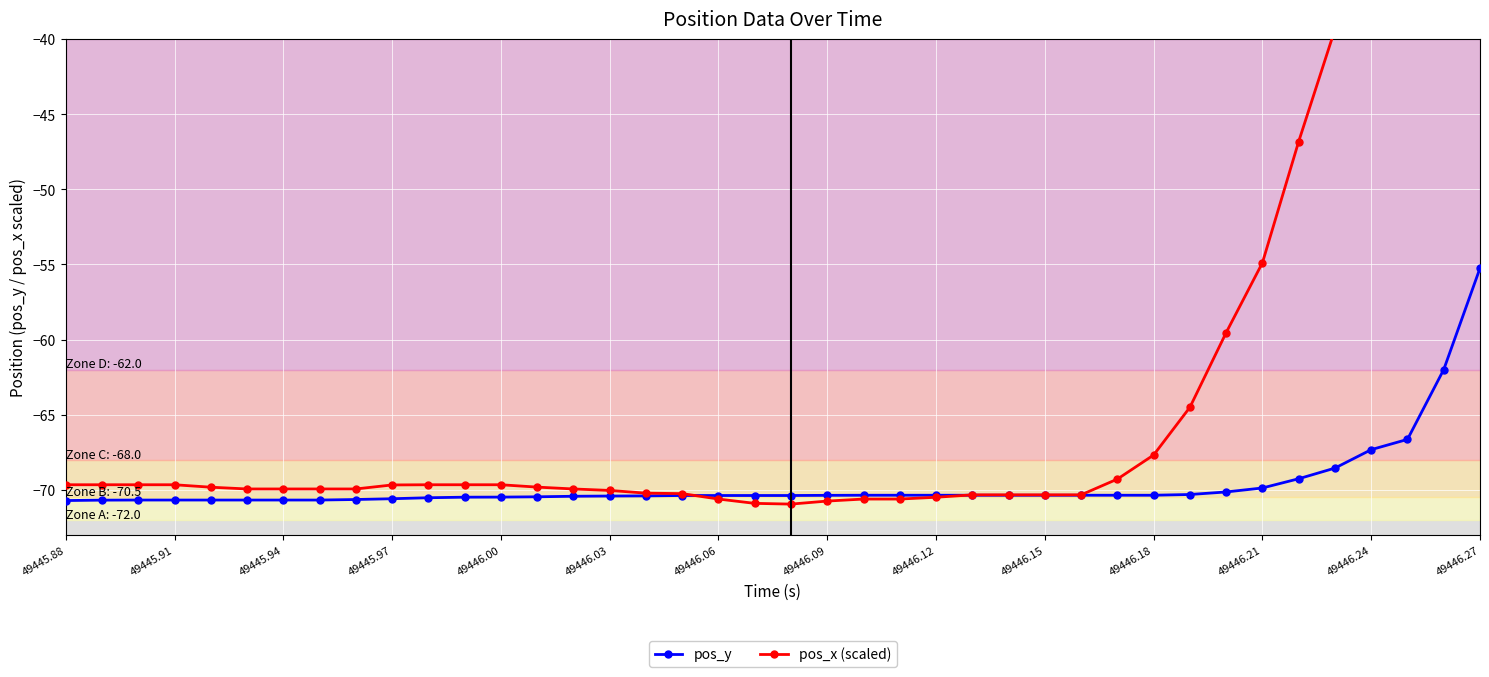

What is the lowest value of the pos_y series?

-70.7